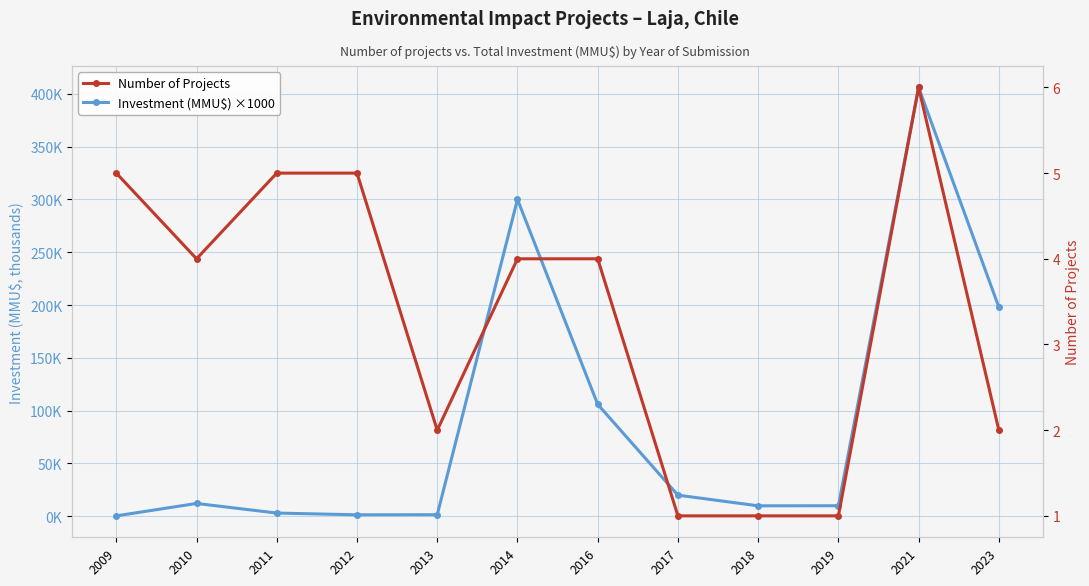

True or false: Number of Projects has a value of 0.4 at 2019.

False